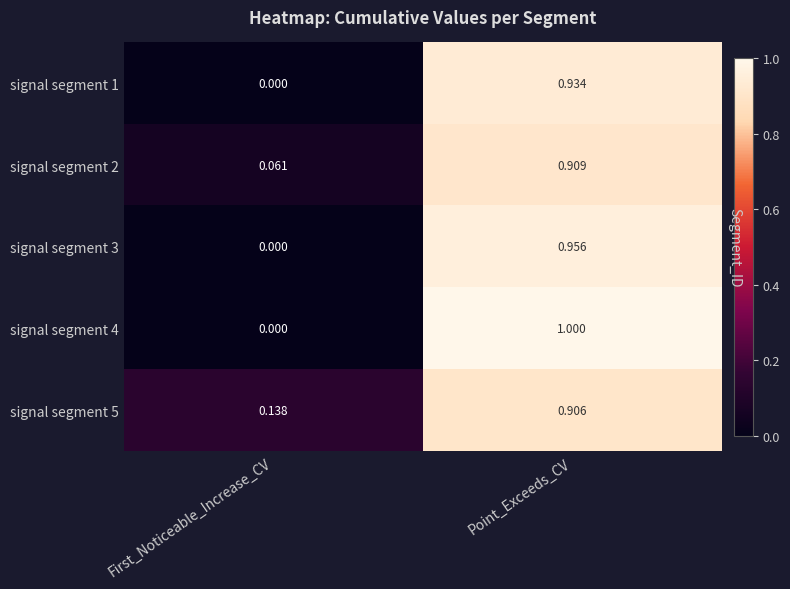

What is the difference between the highest and lowest values at First_Noticeable_Increase_CV?

0.1